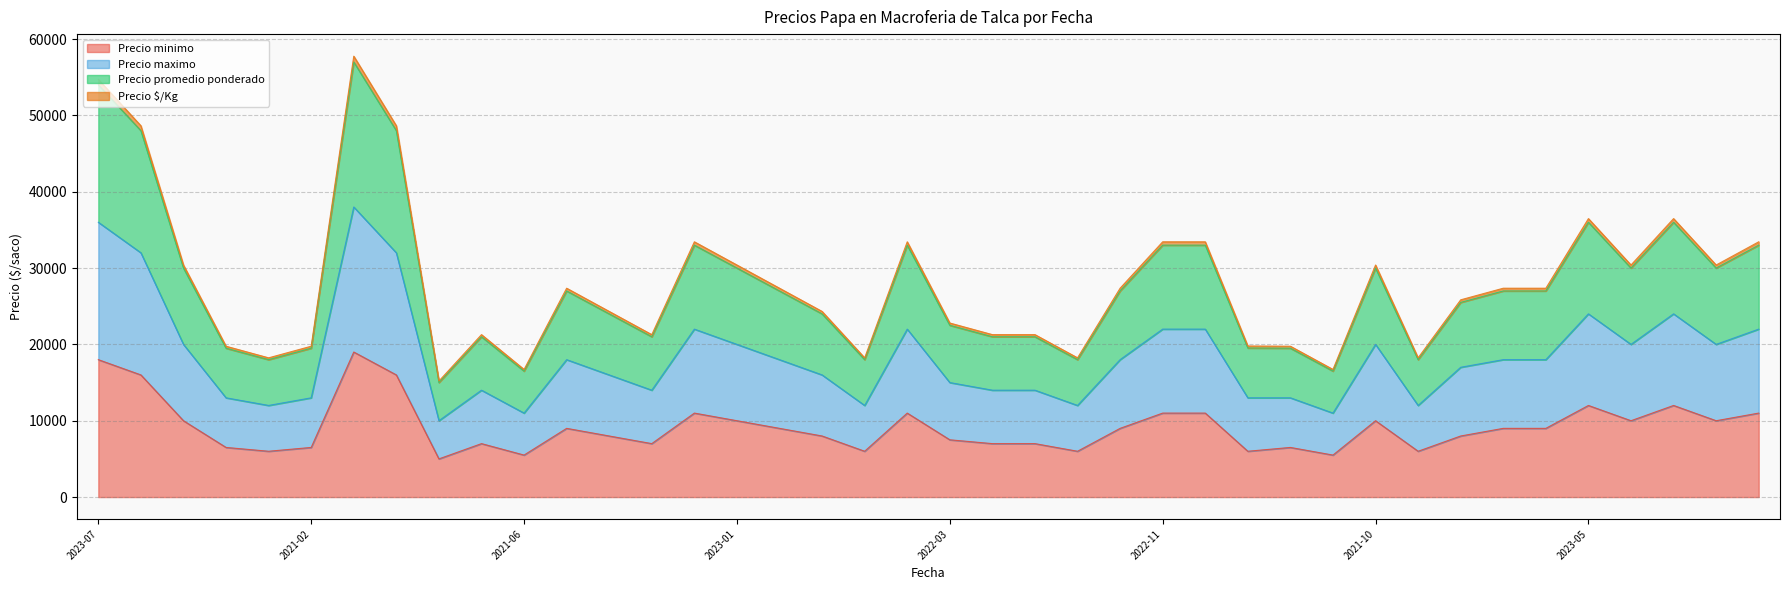

What is the lowest value of the Precio minimo series?

5000